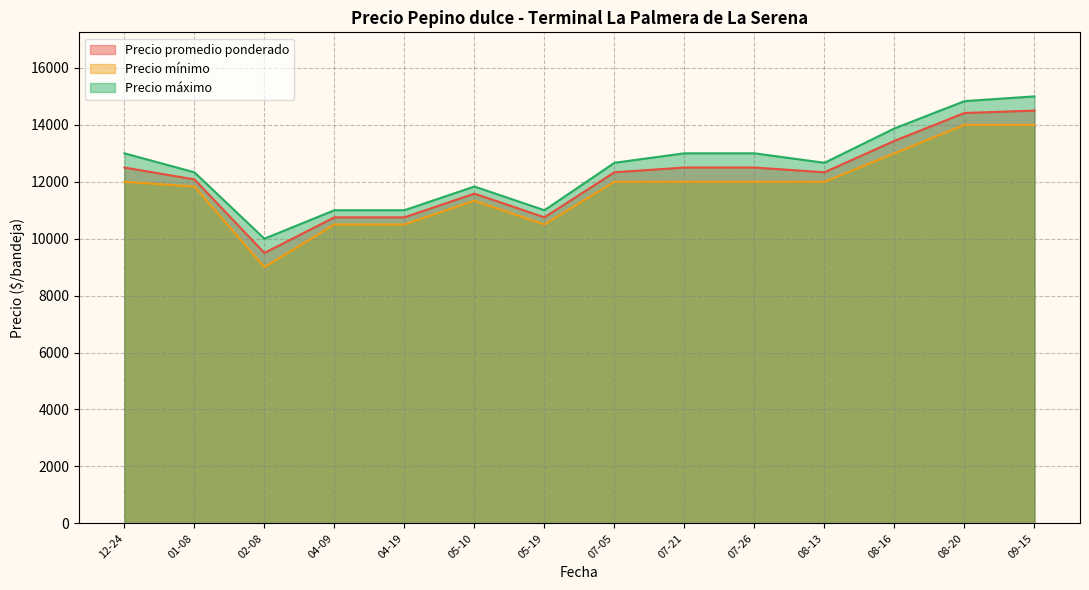

How many lines are shown in the chart?

3